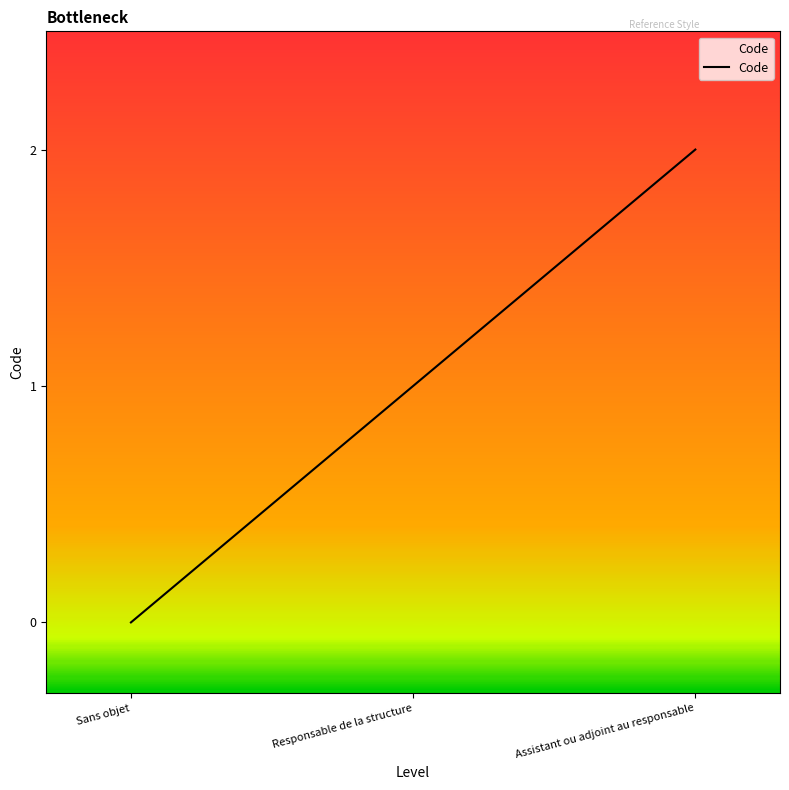

What is the change in value from Sans objet to Assistant ou adjoint au responsable?

+2